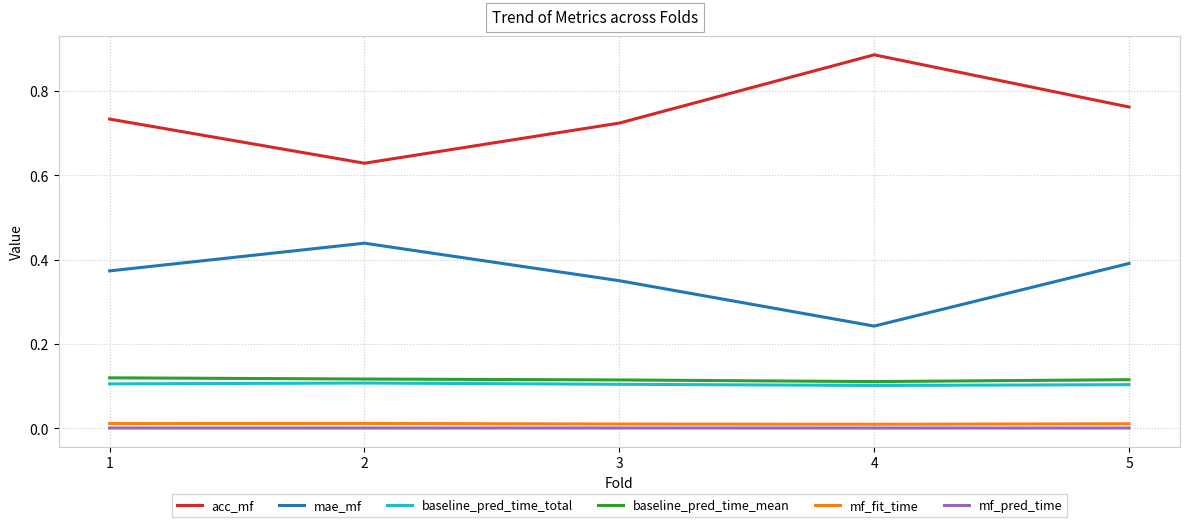

What are all the series names shown in the legend?

acc_mf, mae_mf, baseline_pred_time_total, baseline_pred_time_mean, mf_fit_time, mf_pred_time